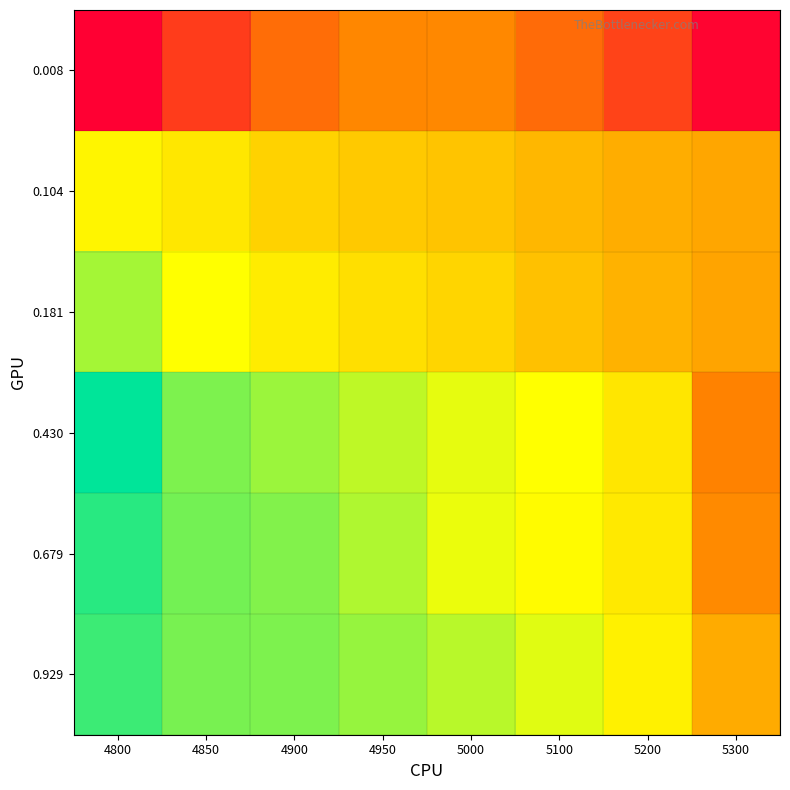

At which category does the chart reach its peak across all series?

4800